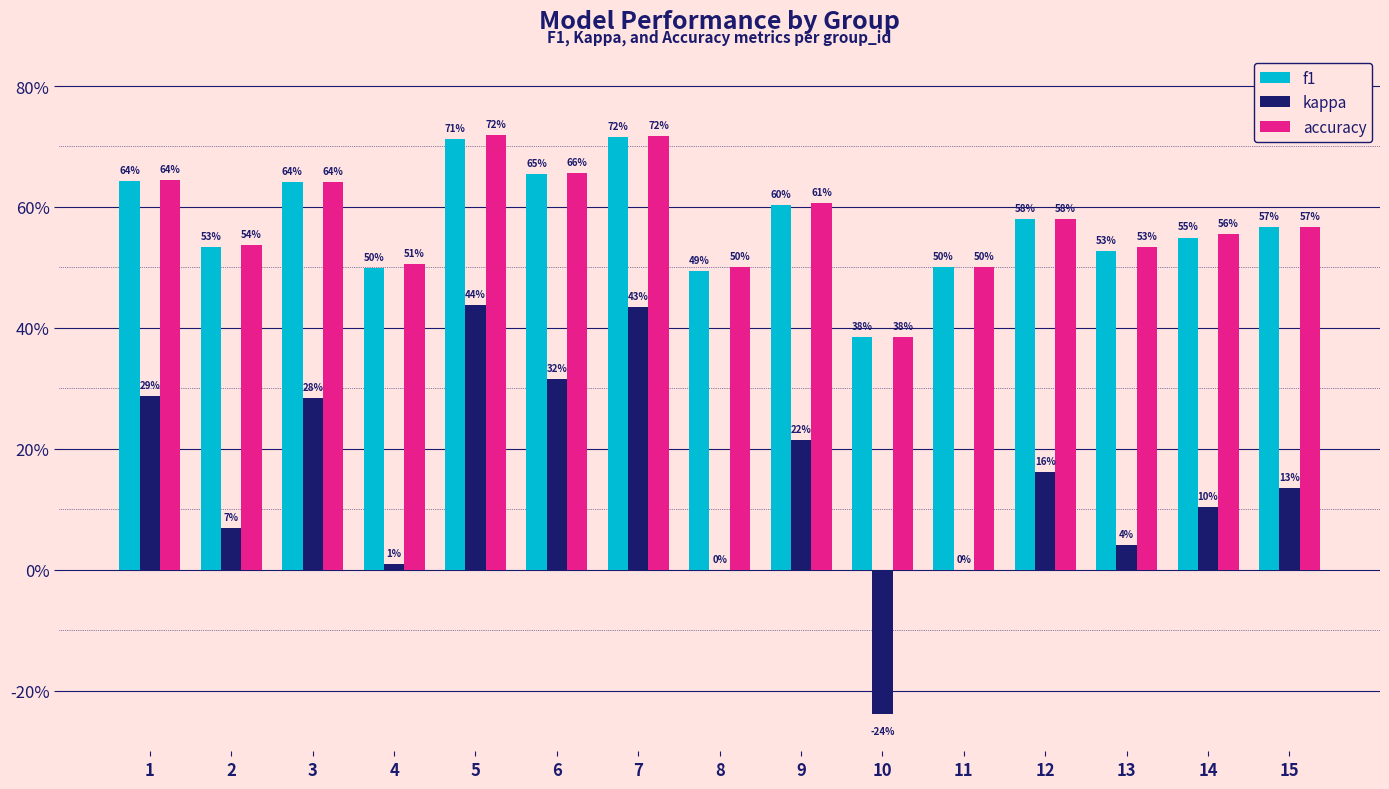

Does the chart contain stacked bars?

No